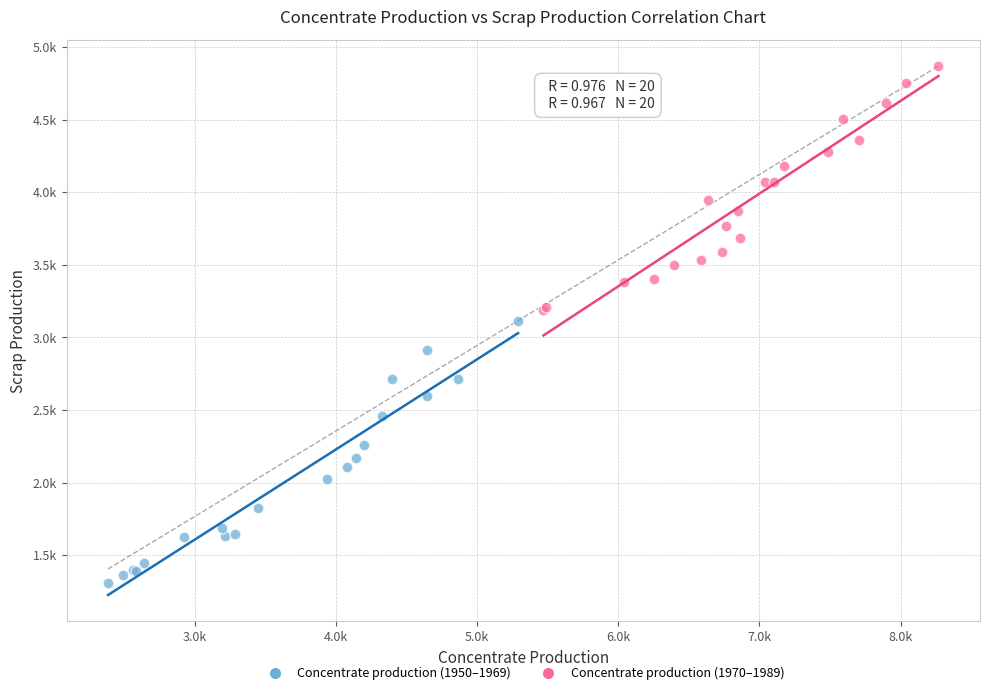

Which series has the widest spread of Y values?

Concentrate production (1950–1969)